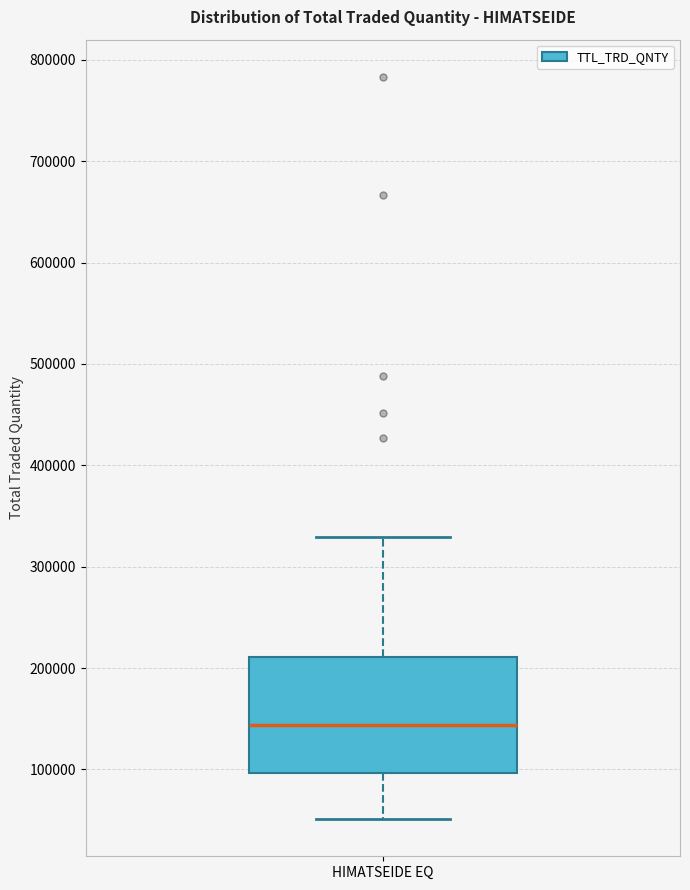

Read this box plot against the y-axis: the position of the median line, the range covered by the box, and the ends of both whiskers. The values are not printed on the chart, so give them approximately, as read against the axis.

median 140000, box 100000 to 210000, whiskers 50000 to 330000